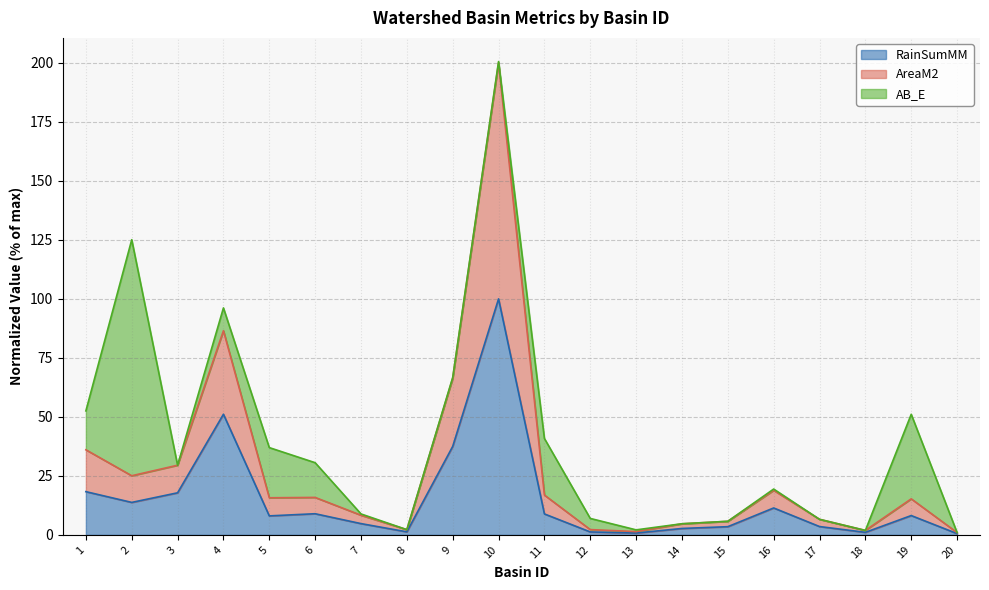

True or false: AreaM2 and RainSumMM intersect in this chart.

False